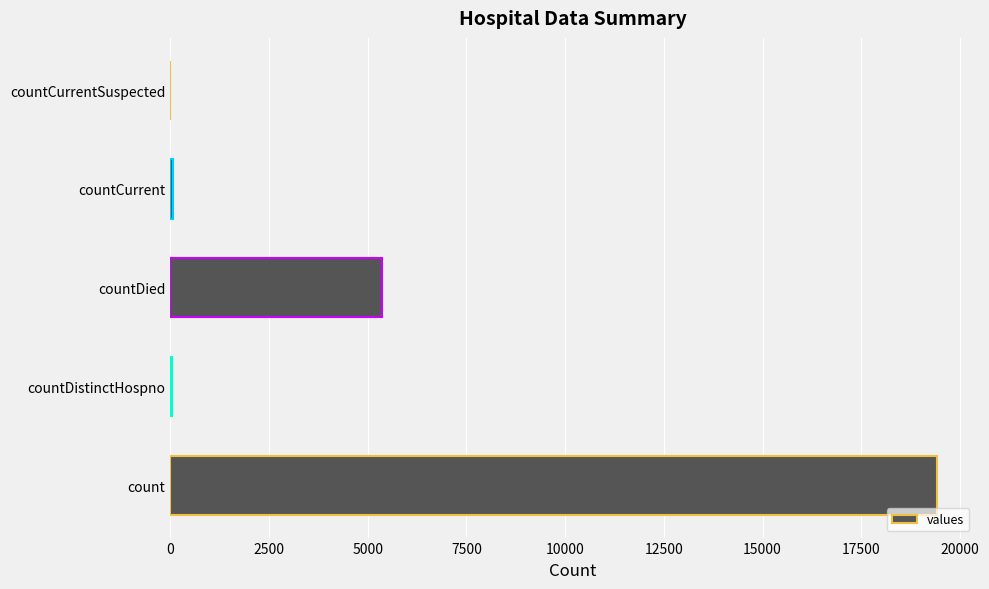

How many data points does each series have?

5